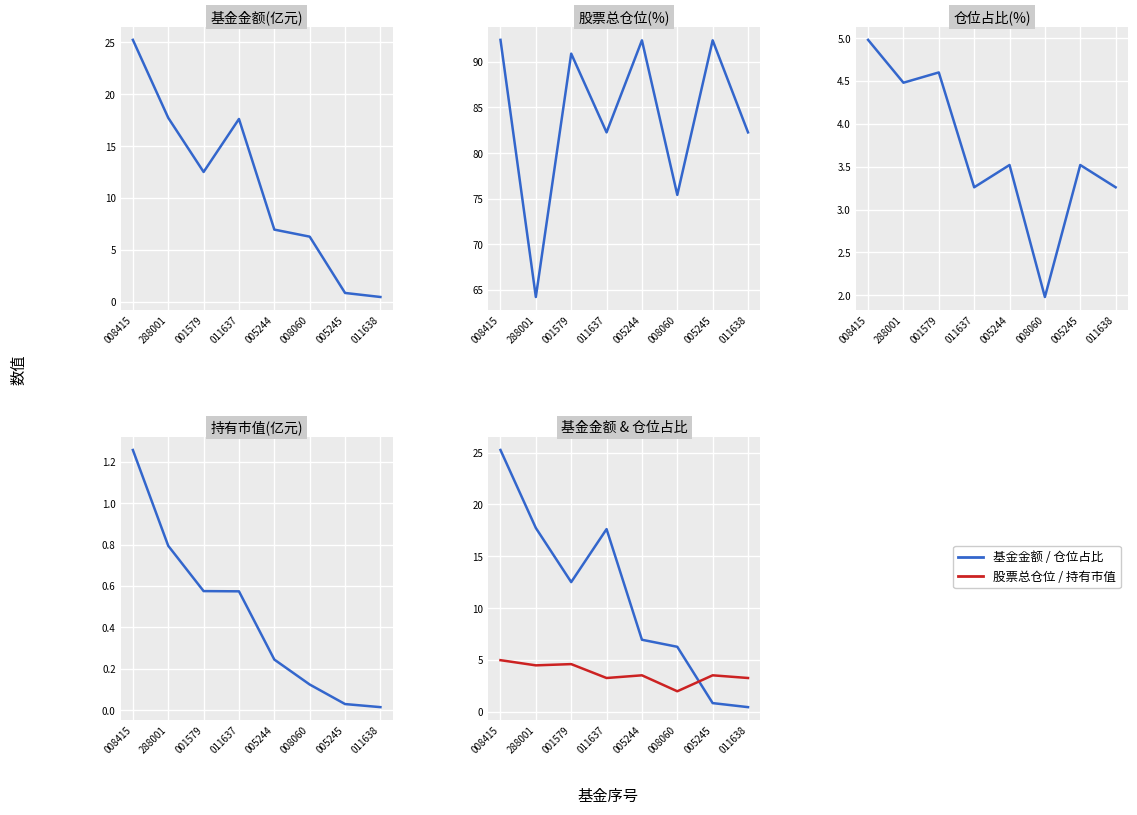

Reading left to right, list all the values displayed in this chart.

基金金额: 25.2	17.7	12.5	17.6	7.0	6.3	0.8	0.5
股票总仓位: 92.4	64.2	90.9	82.3	92.4	75.4	92.4	82.3
仓位占比: 5.0	4.5	4.6	3.3	3.5	2.0	3.5	3.3
持有市值(亿元): 1.3	0.8	0.6	0.6	0.2	0.1	0.0	0.0